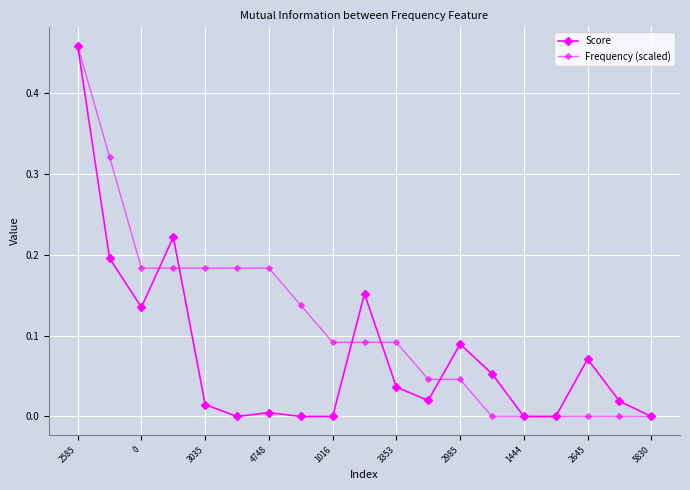

True or false: Frequency (scaled) and Score cross at least once.

True